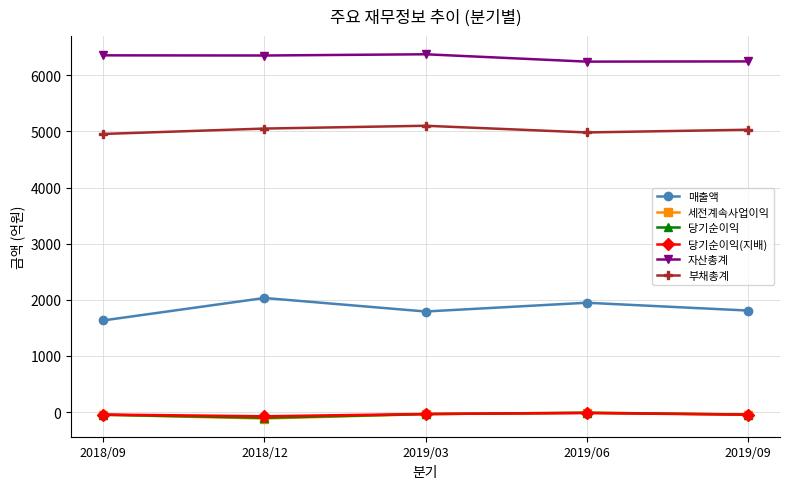

How many lines are shown in the chart?

6